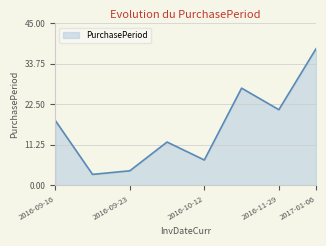

True or false: the data has more than 2 interior local peaks.

False